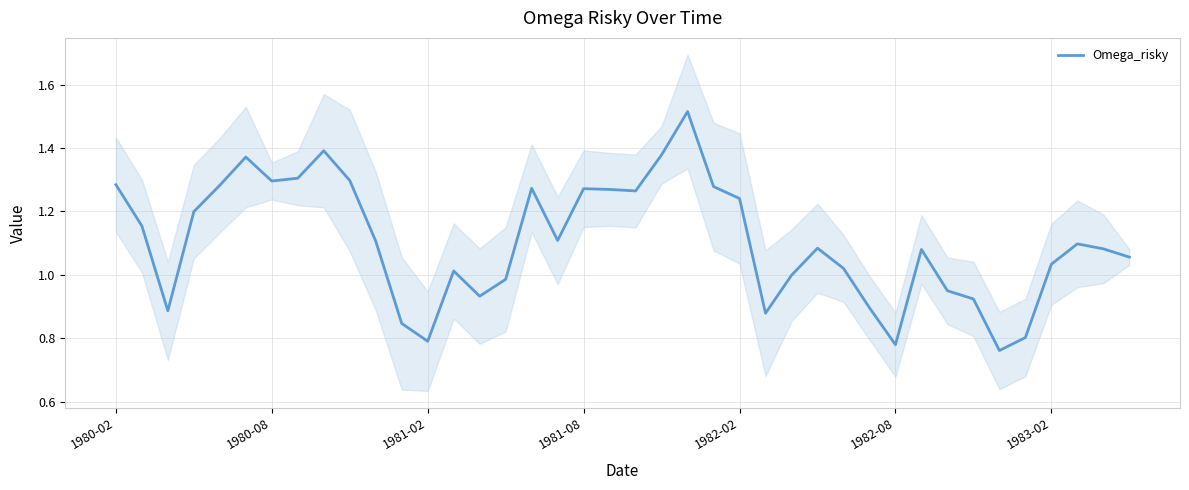

The value of Omega_risky at 1980-08 is 2.0. True or false?

False